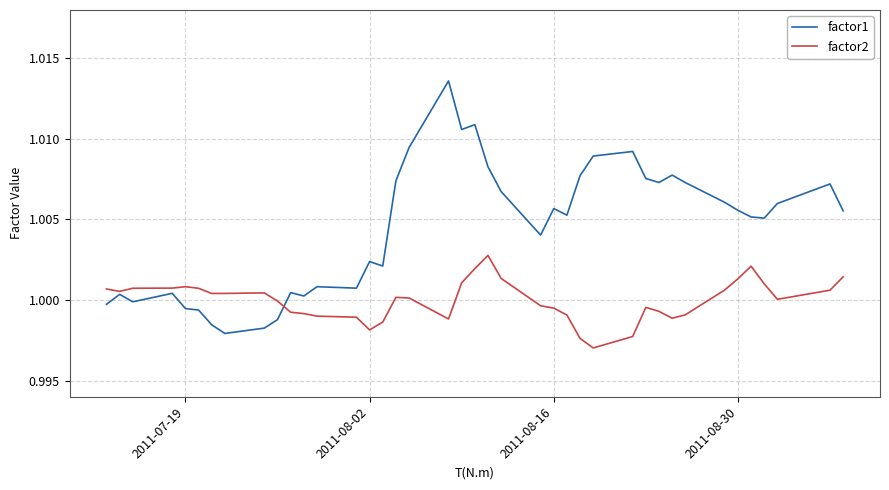

Which series has the largest total across all categories?

factor1